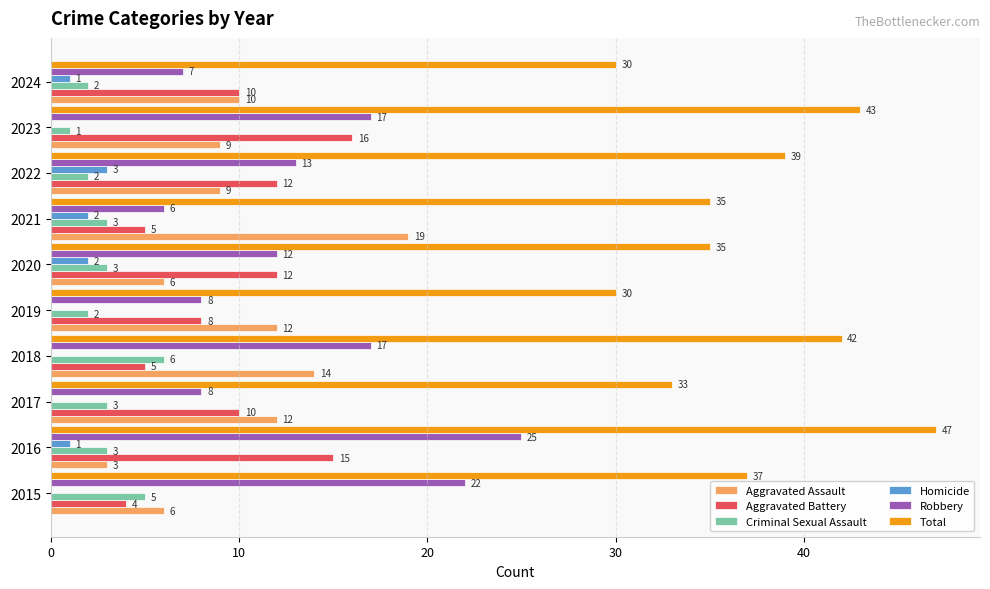

What is the maximum value shown in the chart?

47